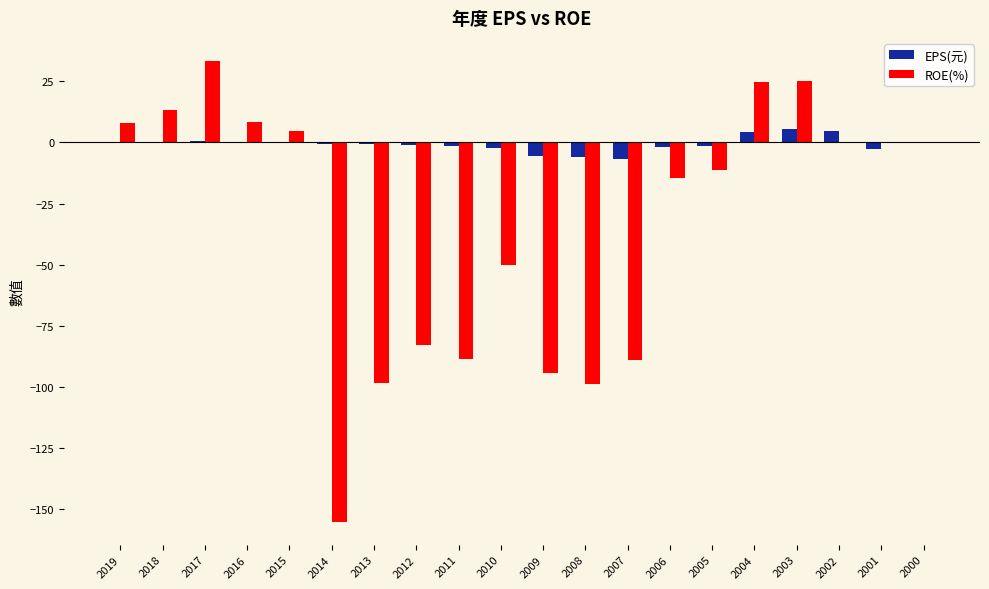

What is the maximum value for ROE(%)?

33.3